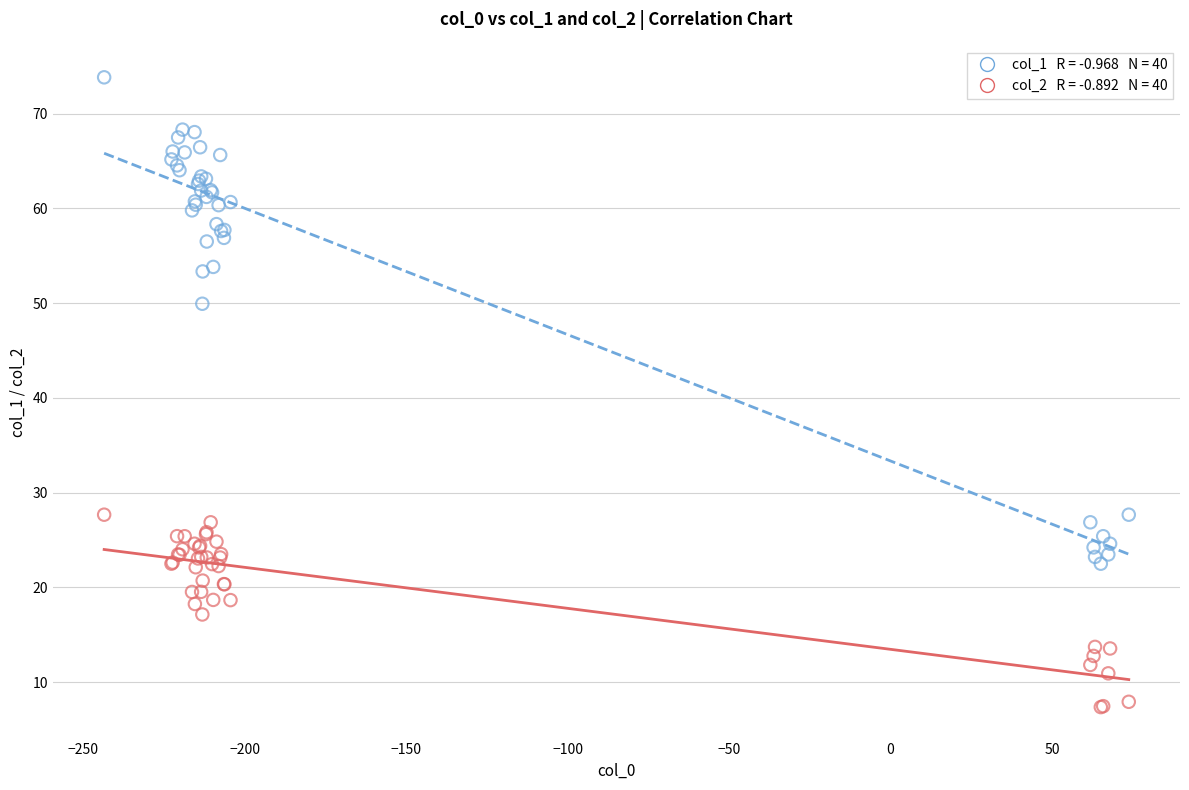

Across all series, what Y value is closest to 40?

49.9